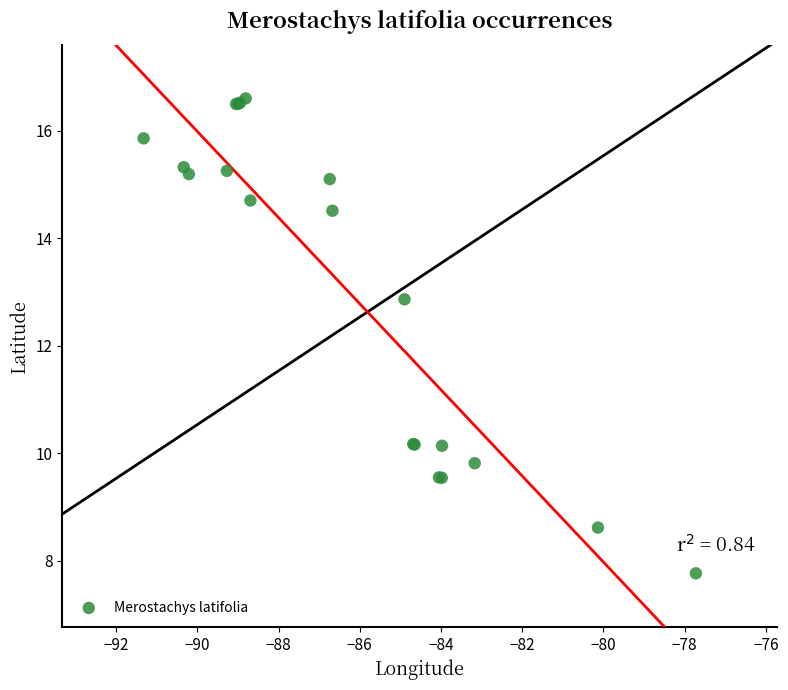

What Y value in the scatter plot is closest to 12?

12.9